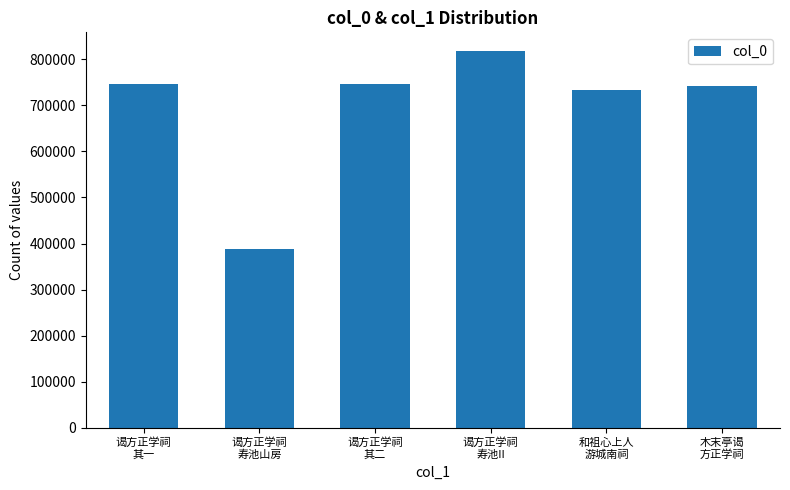

What is the label of the 3rd bar from the right?

谒方正学祠
寿池II